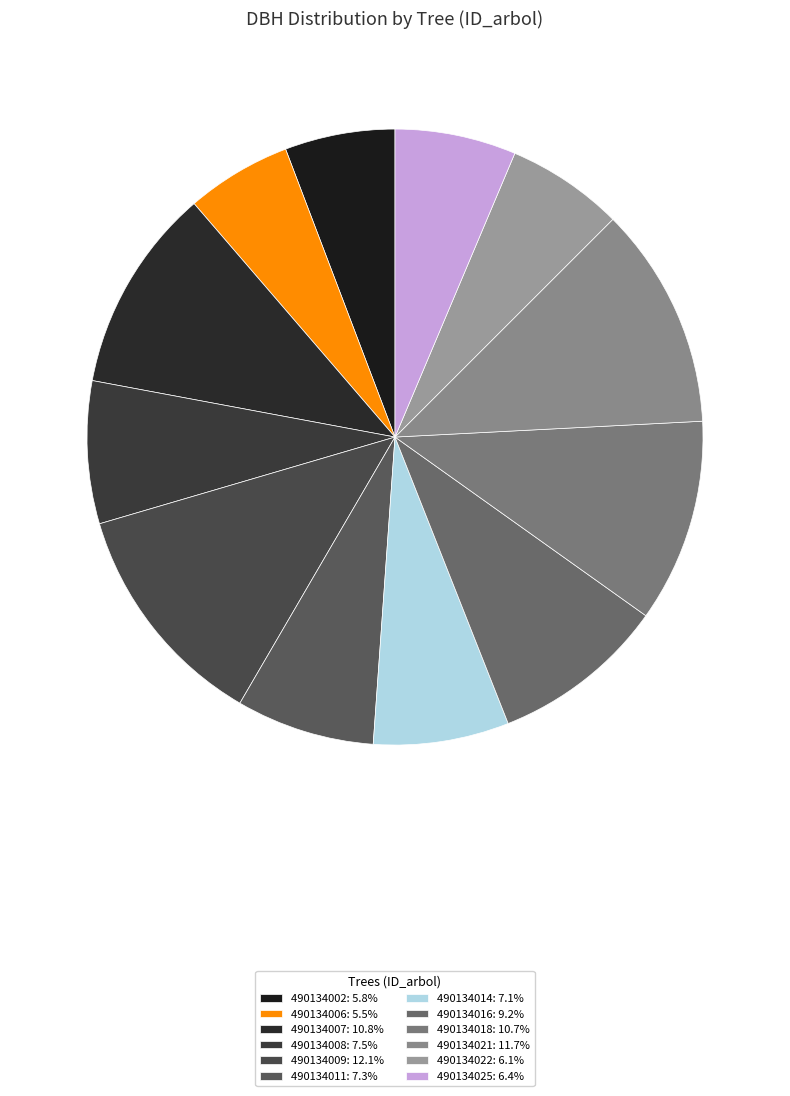

How many slices are in this pie chart?

12